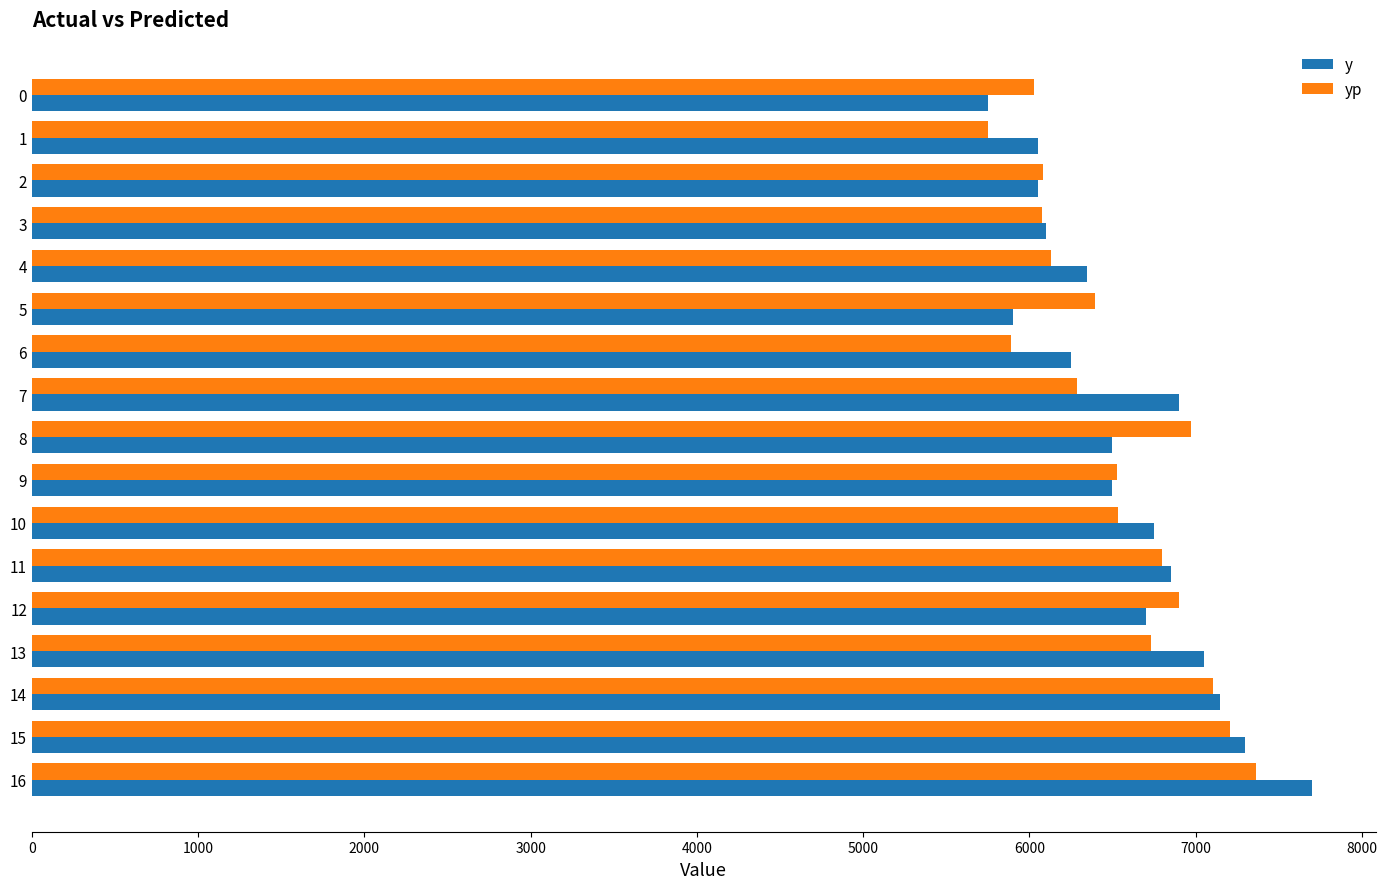

Rank the series by their maximum value, from lowest to highest.

yp, y